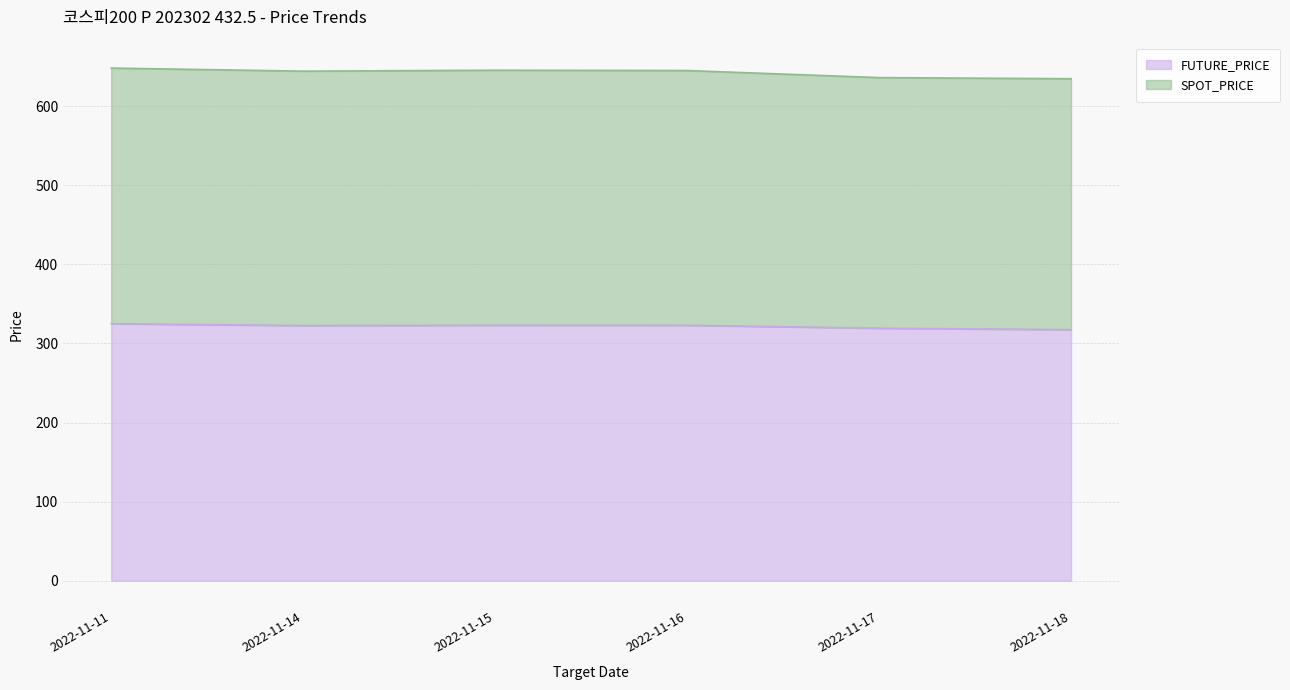

At which category is the sum across all series the highest?

2022-11-11